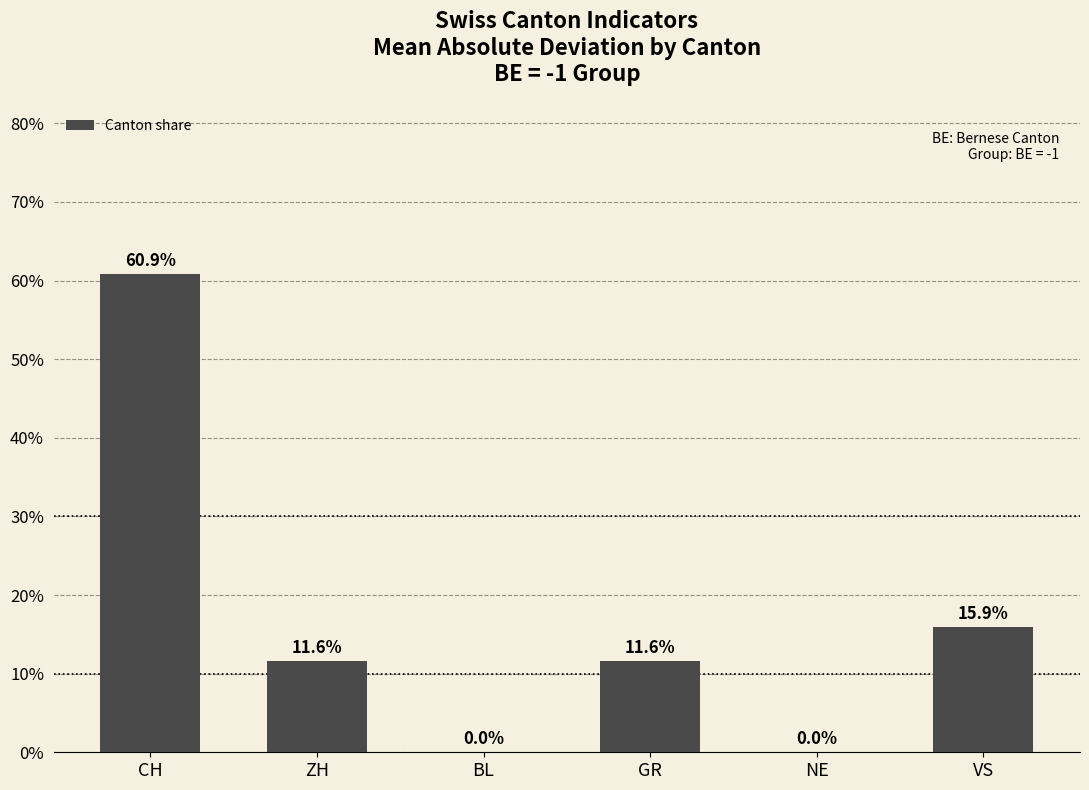

What is the sum of all values?

100.0